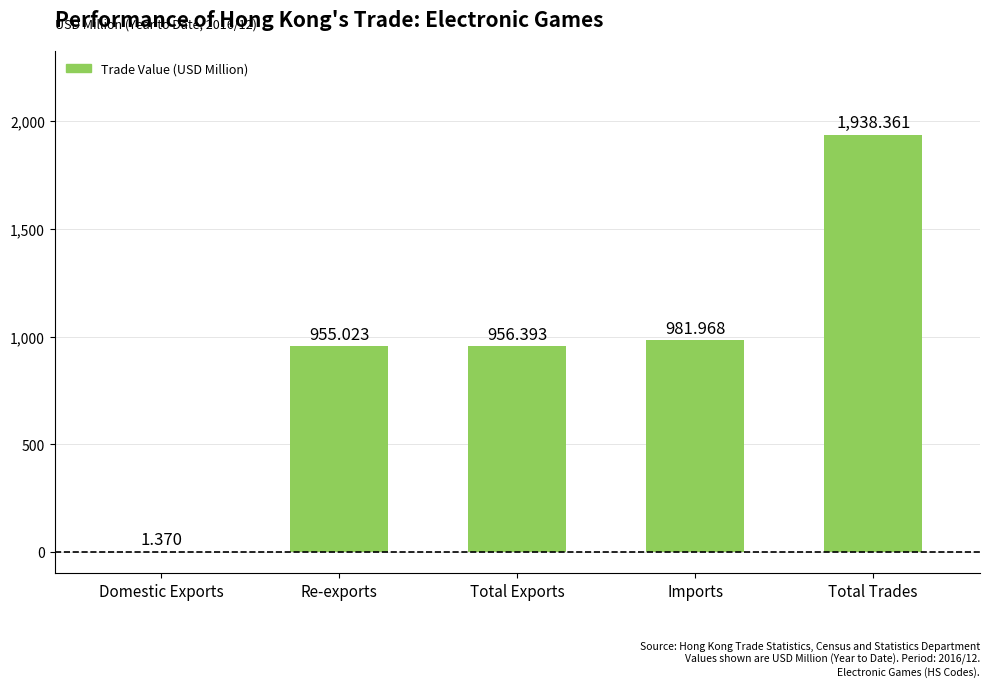

Between Domestic Exports and Imports, which is larger?

Imports